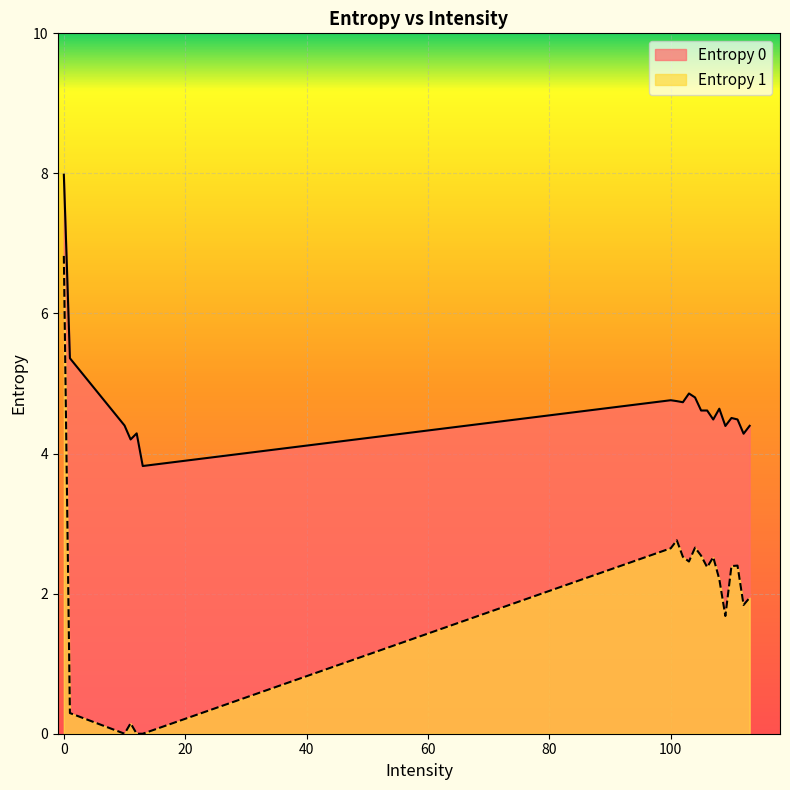

What is the approximate value of Entropy 0 at 101?

4.7